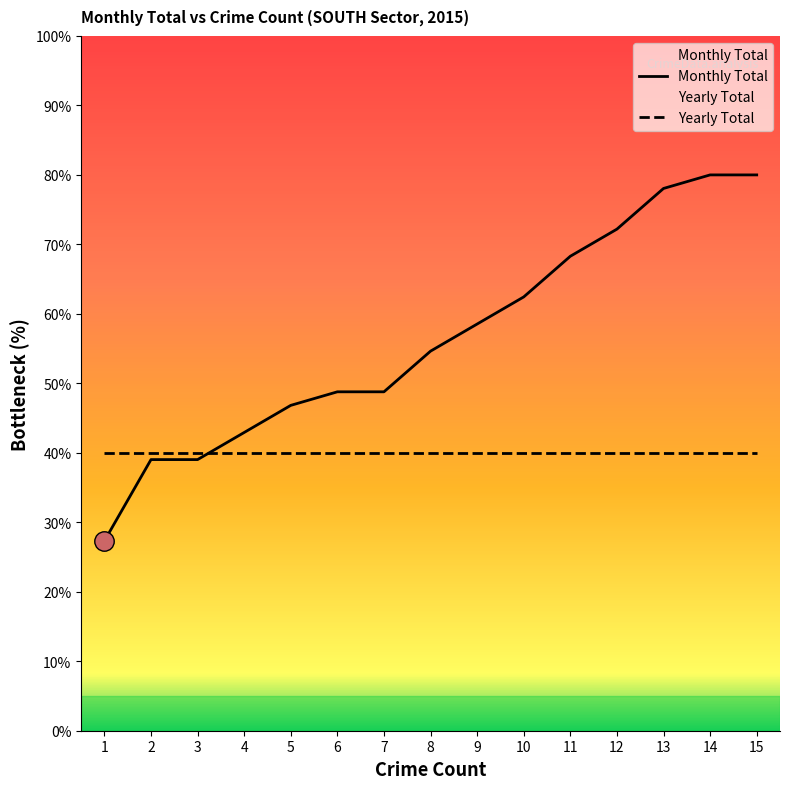

Which category has the highest value across all series?

14